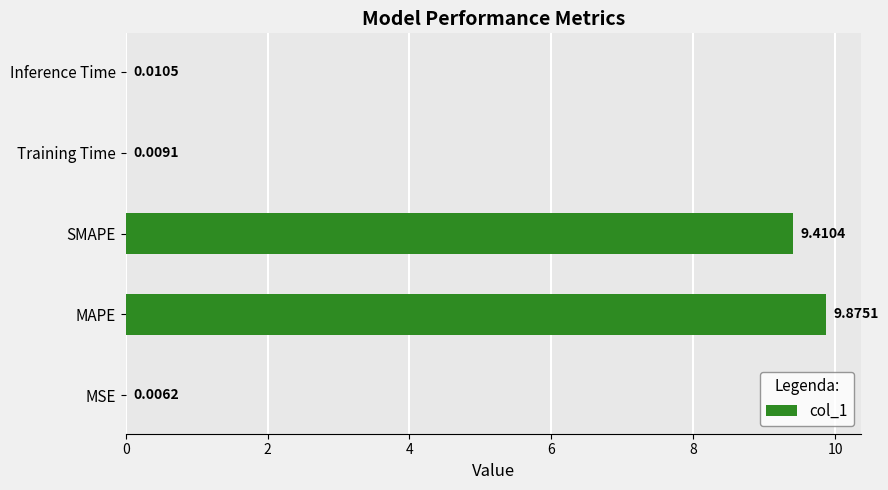

Between Training Time and MSE, which is larger?

Training Time